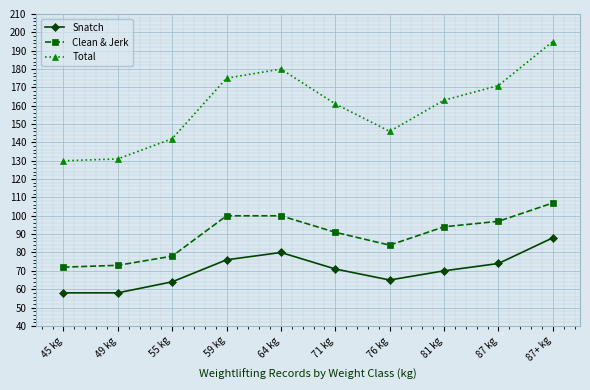

Is the value of Total at 64 kg greater than the value of Snatch at 81 kg?

Yes